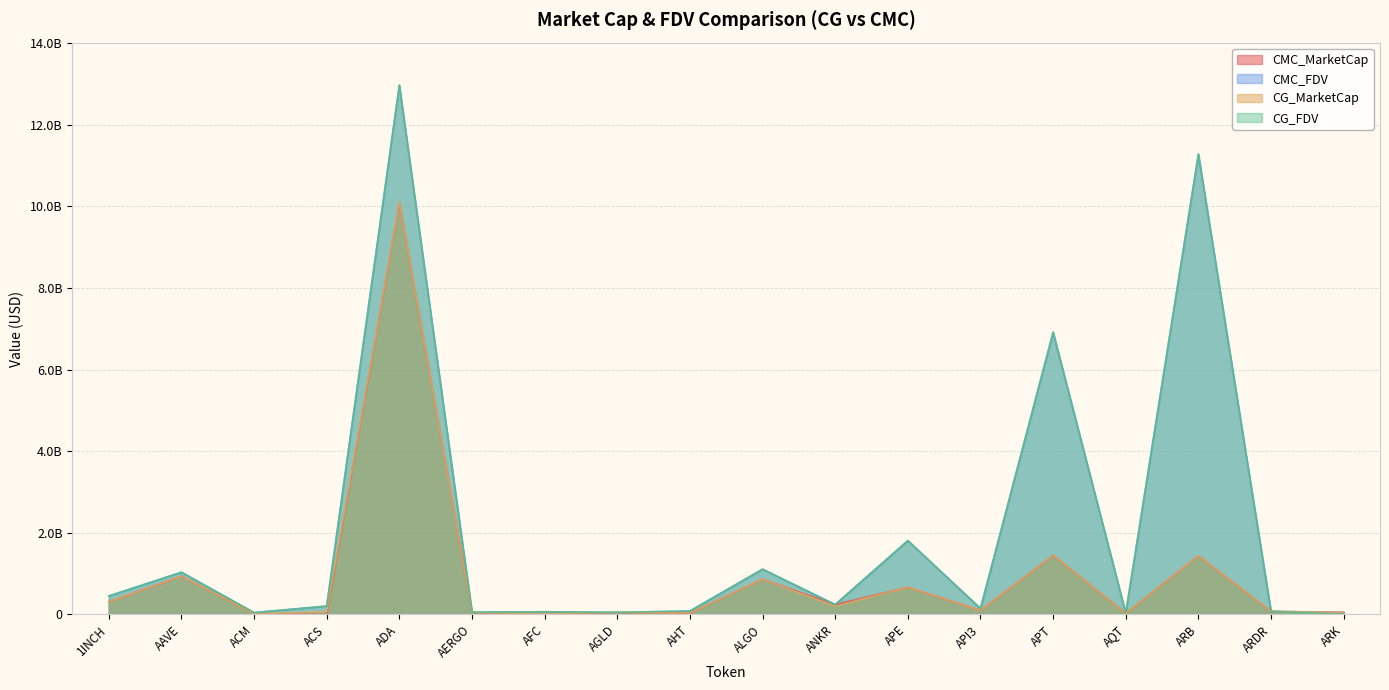

At how many categories does at least one series exceed 8192052434?

2